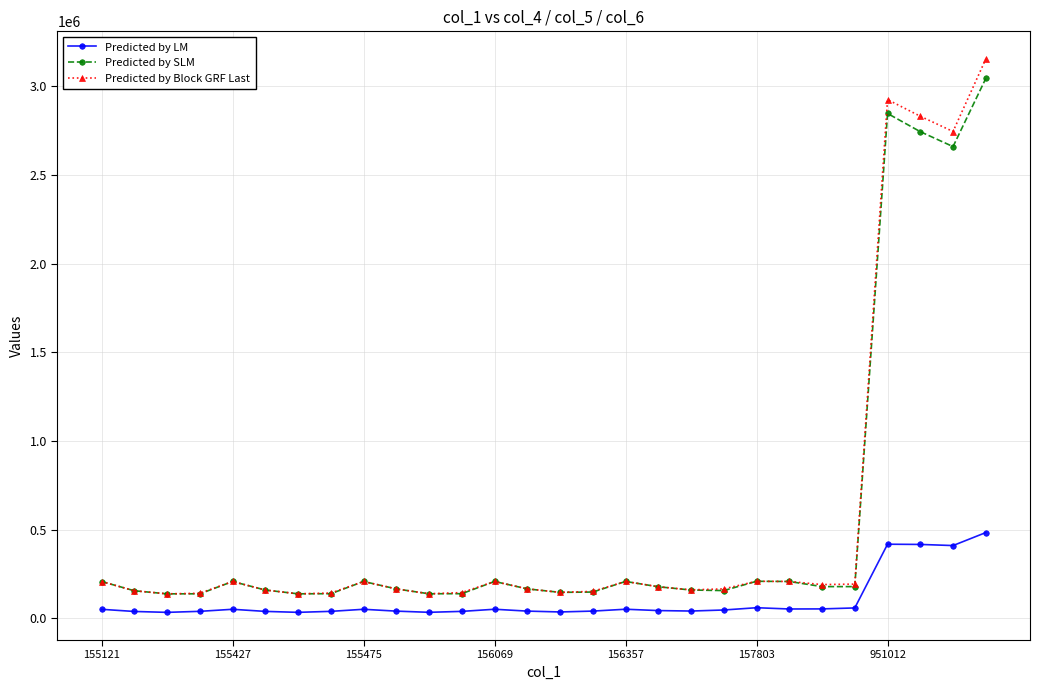

What is the average value of the Predicted by Block GRF Last series?

564346